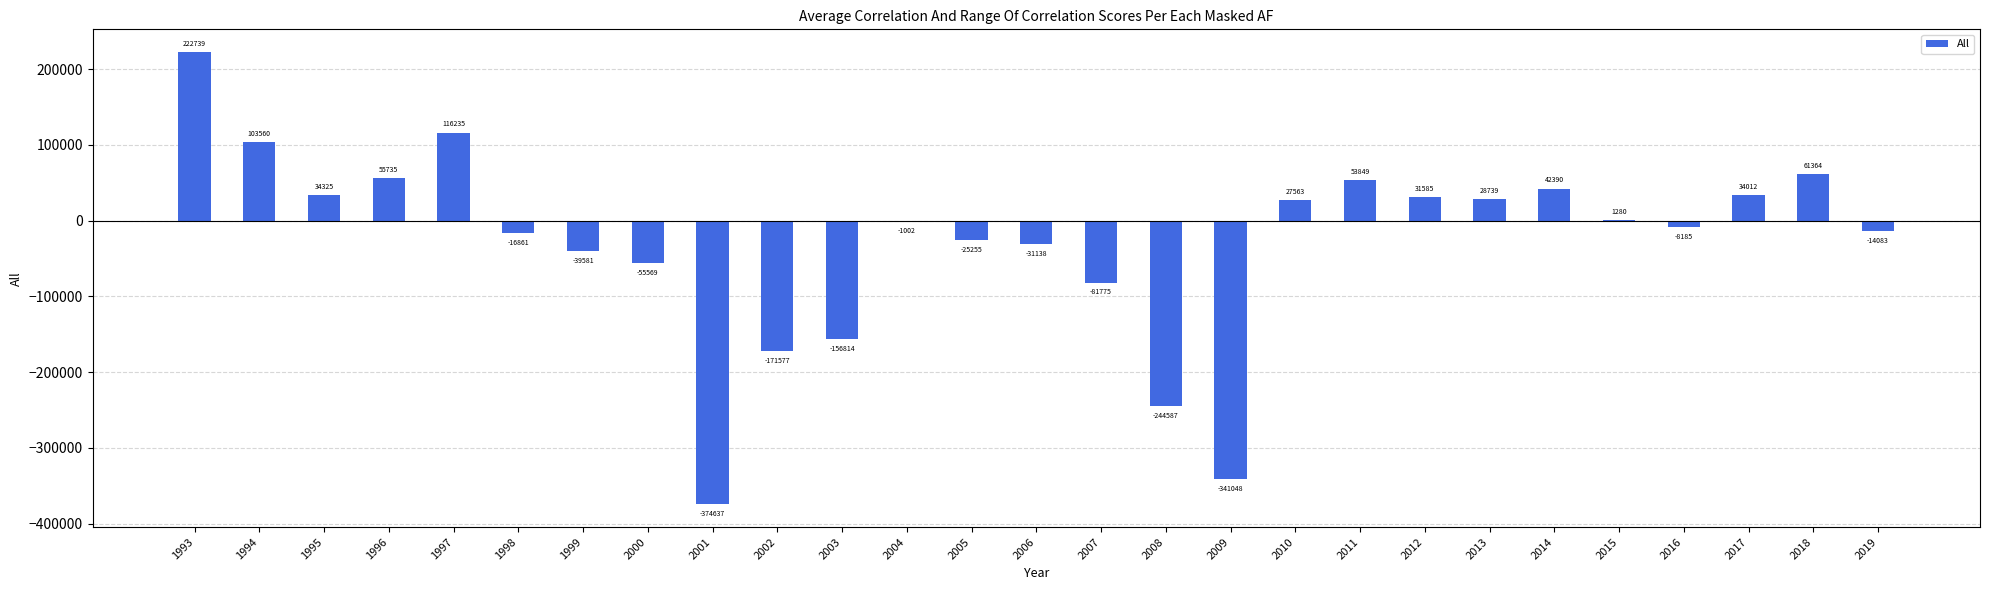

Between 1996 and 2016, which is larger?

1996